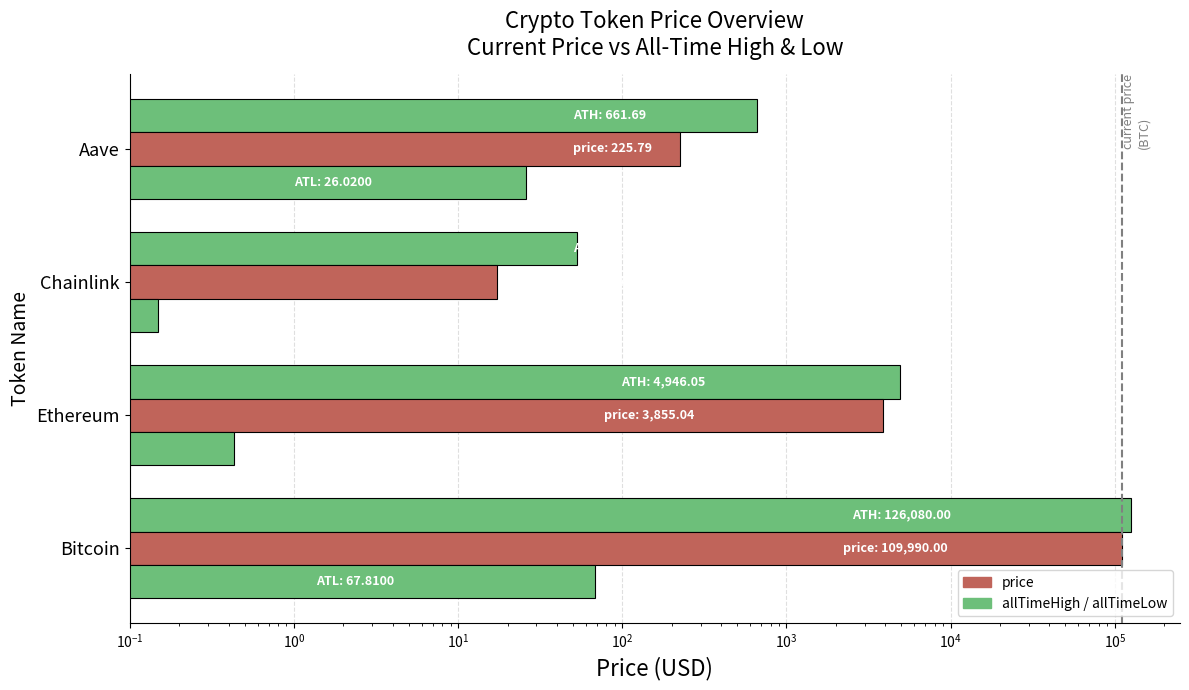

Is it true that allTimeLow equals 0.1 at Ethereum?

False